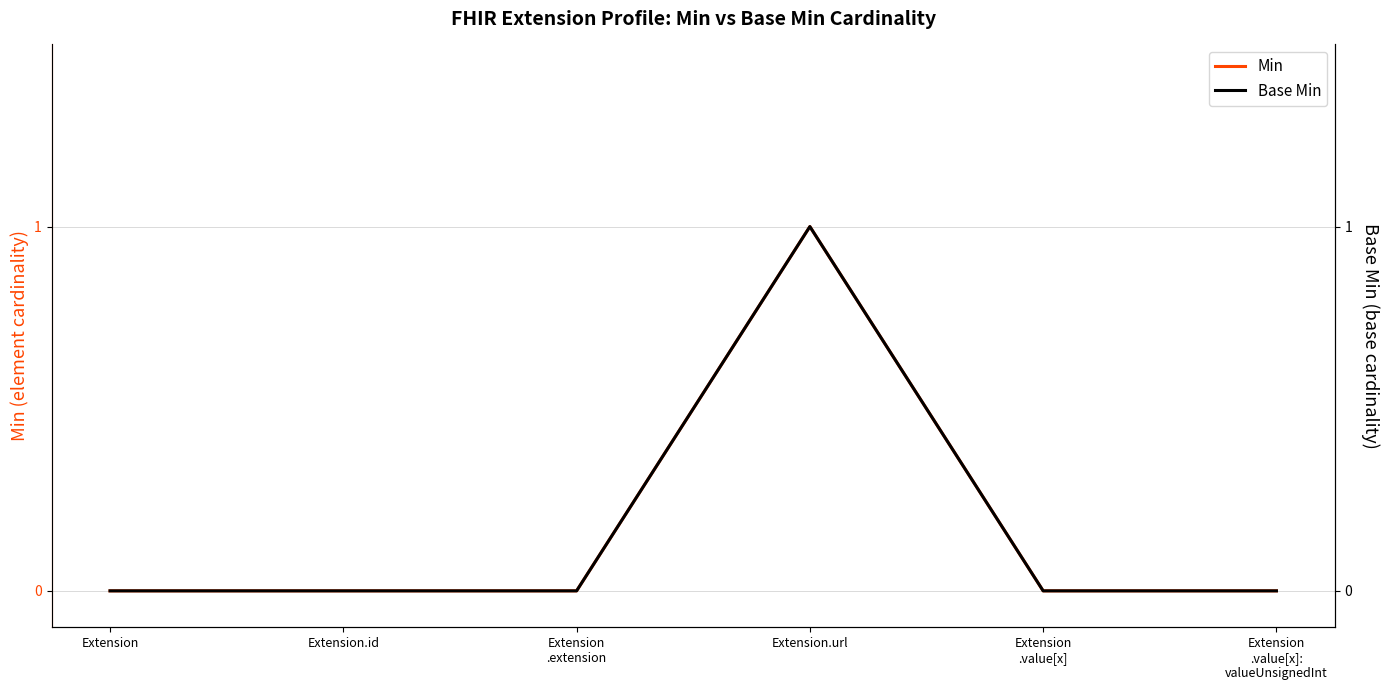

How many lines are shown in the chart?

2